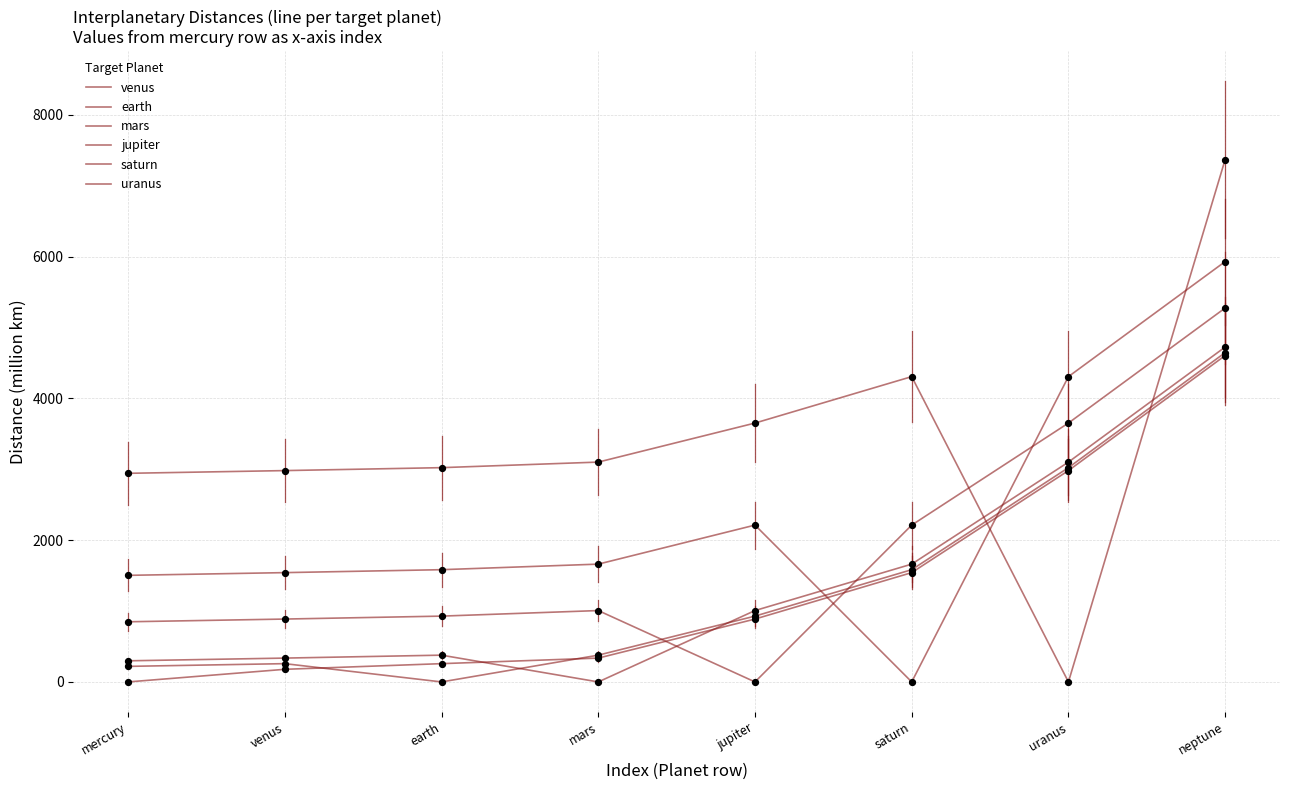

Does the chart have visible grid lines?

Yes